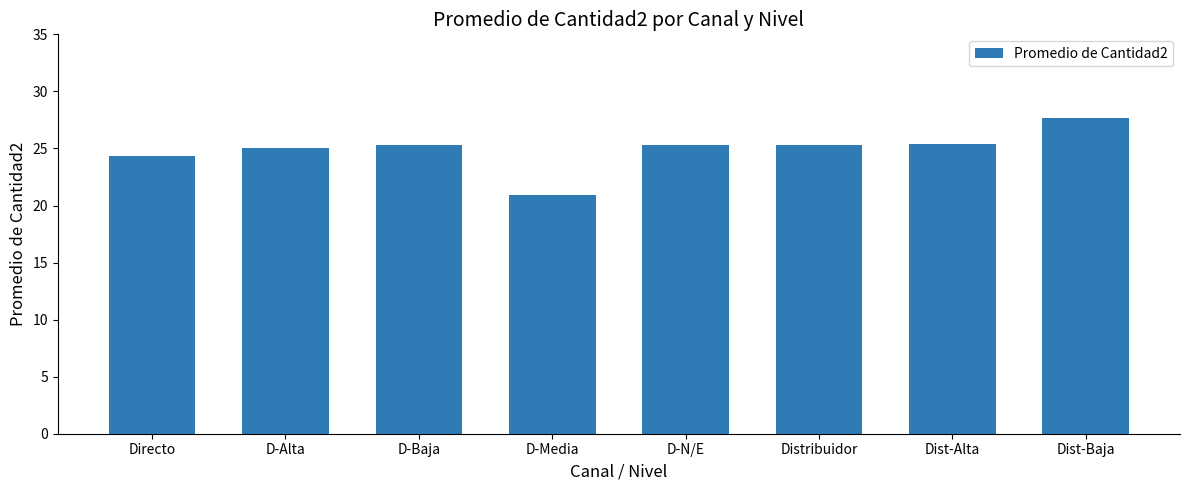

What is the sum of the values at D-Alta and D-Media?

46.0